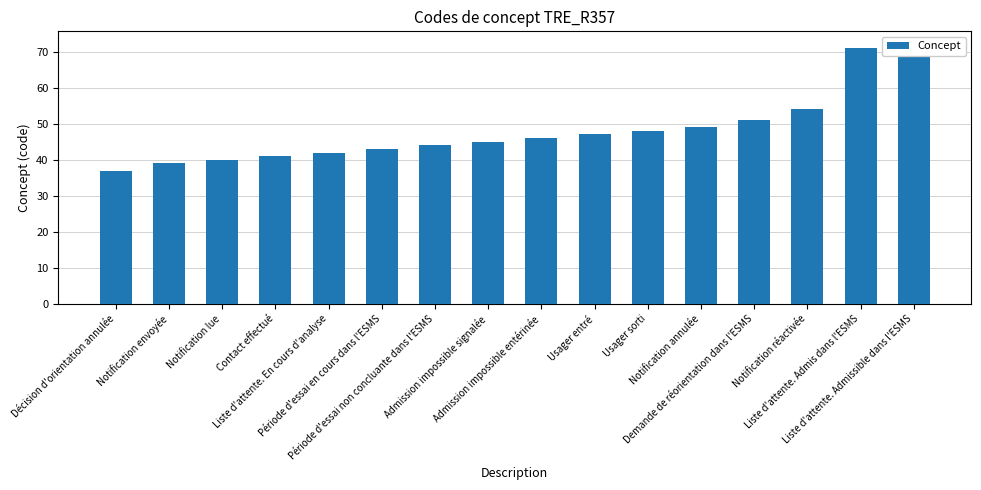

List the labels in order of value, largest first.

Liste d'attente. Admissible dans l'ESMS, Liste d'attente. Admis dans l'ESMS, Notification réactivée, Demande de réorientation dans l'ESMS, Notification annulée, Usager sorti, Usager entré, Admission impossible entérinée, Admission impossible signalée, Période d'essai non concluante dans l'ESMS, Période d'essai en cours dans l'ESMS, Liste d'attente. En cours d'analyse, Contact effectué, Notification lue, Notification envoyée, Décision d'orientation annulée